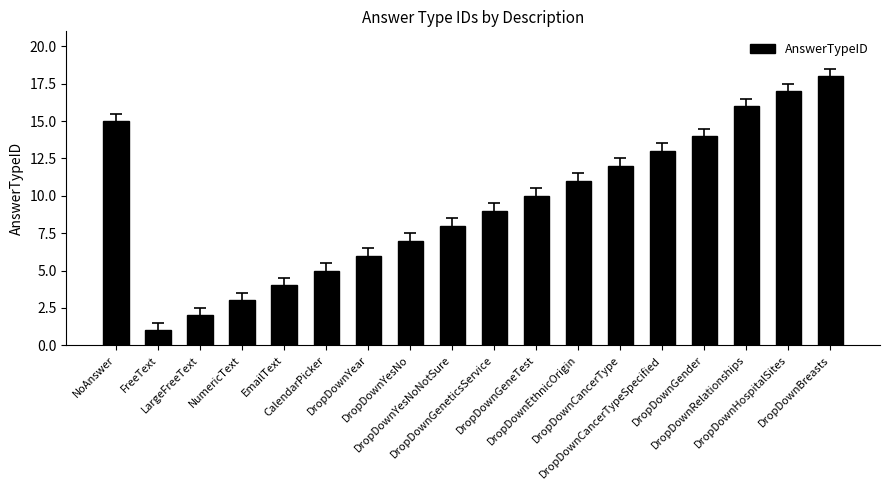

What is the value of the 6th bar from the left?

5